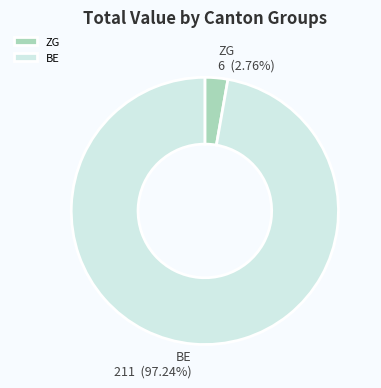

Is the sum of ZG and BE greater than half?

Yes